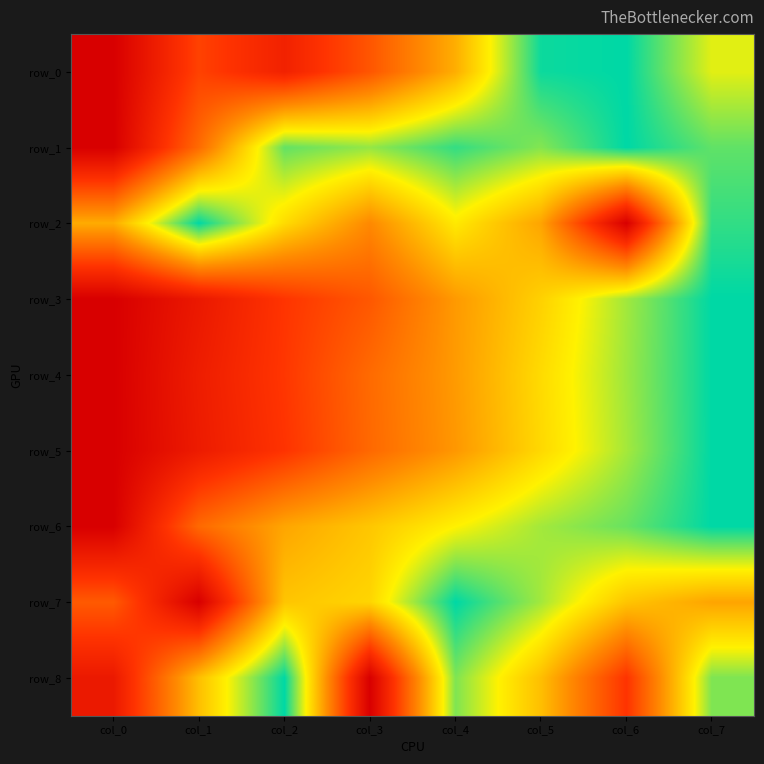

How many values in row_6 are above zero?

7